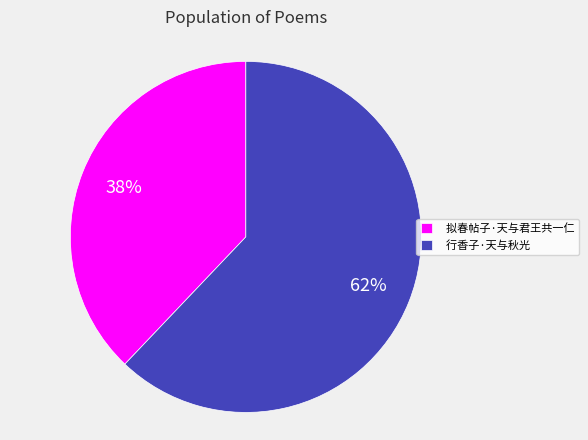

Which category accounts for the majority?

行香子·天与秋光